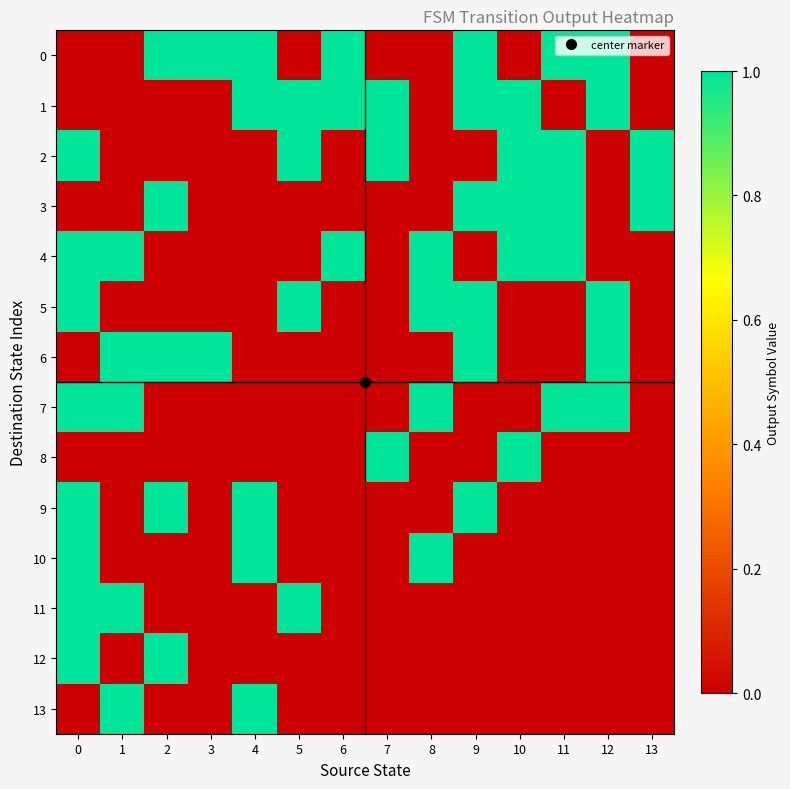

Between 12 and 6, which is larger?

12